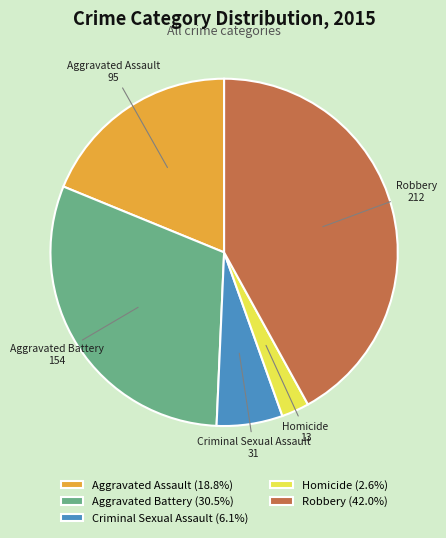

Does Homicide represent more than half of the total?

No